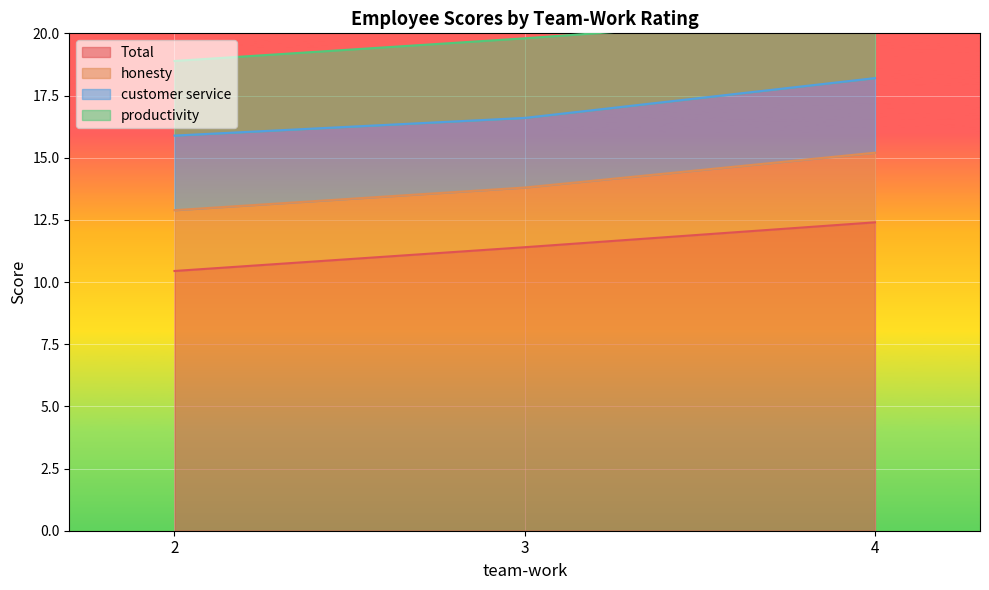

The value of Total at 4 is 12.4. True or false?

True